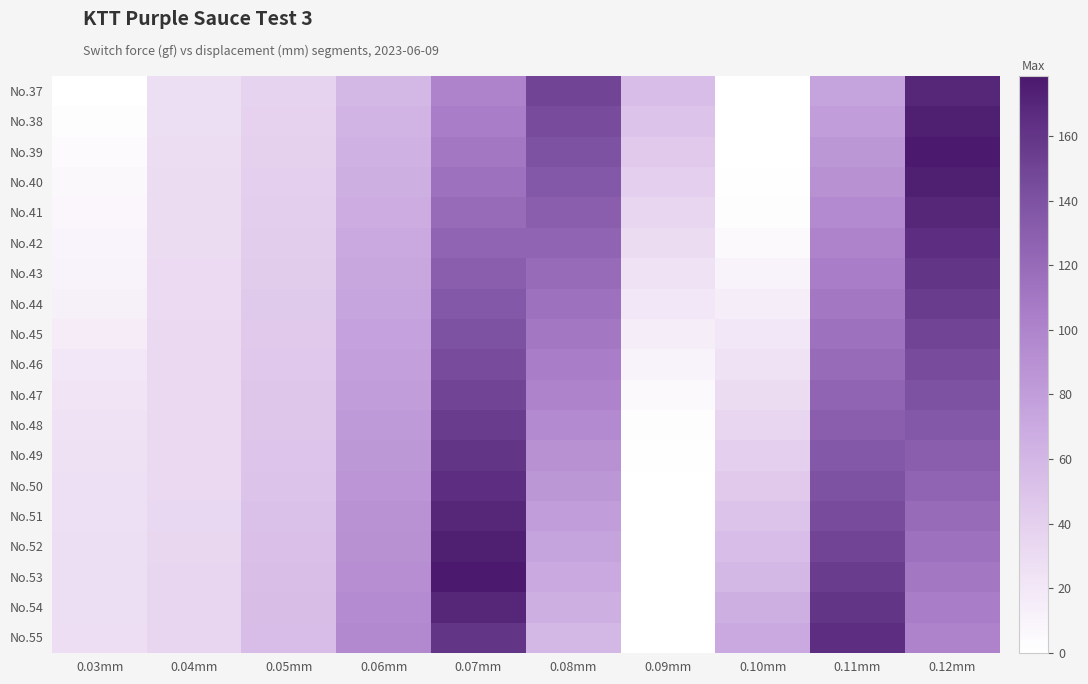

What value does the No.51 series have at 0.06mm?

88.0